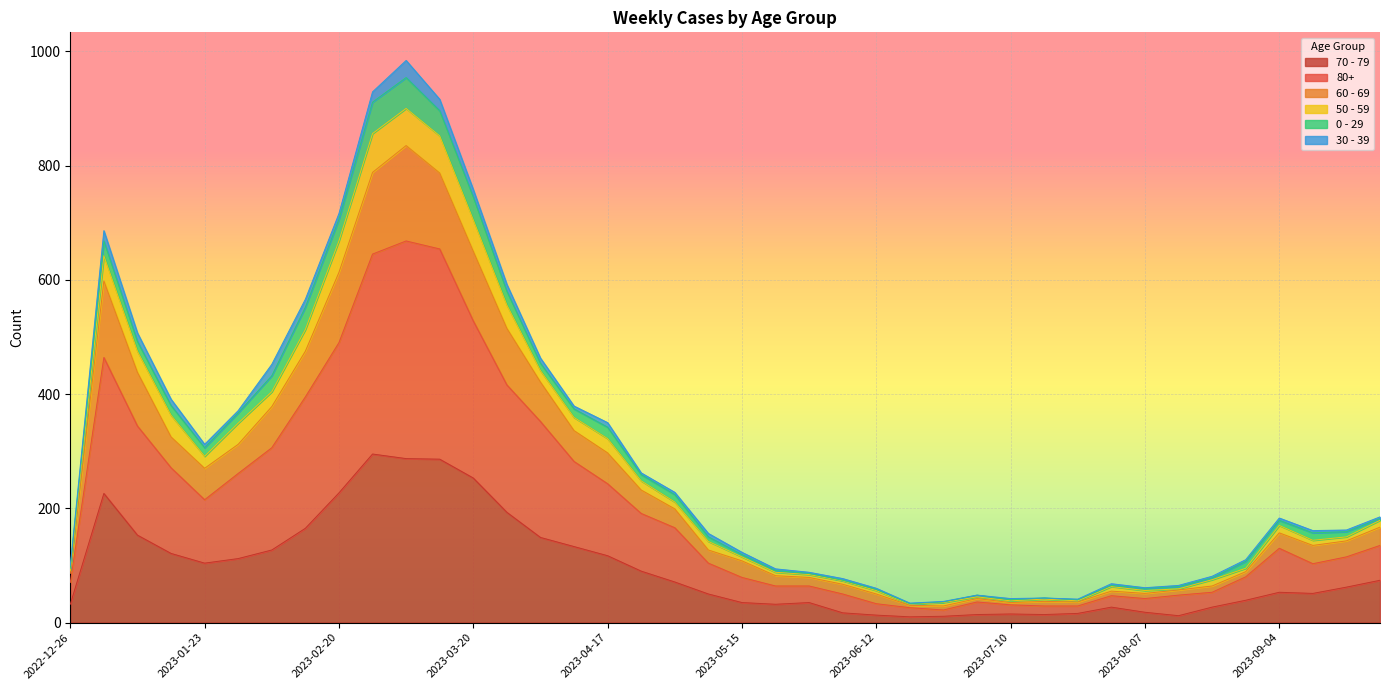

Is it true that 70 - 79 equals 141 at 2023-01-23?

False